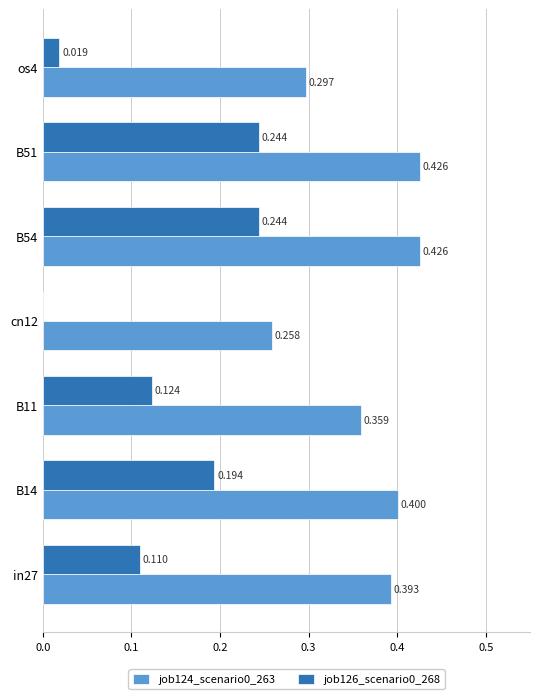

What is the greatest value displayed?

0.4